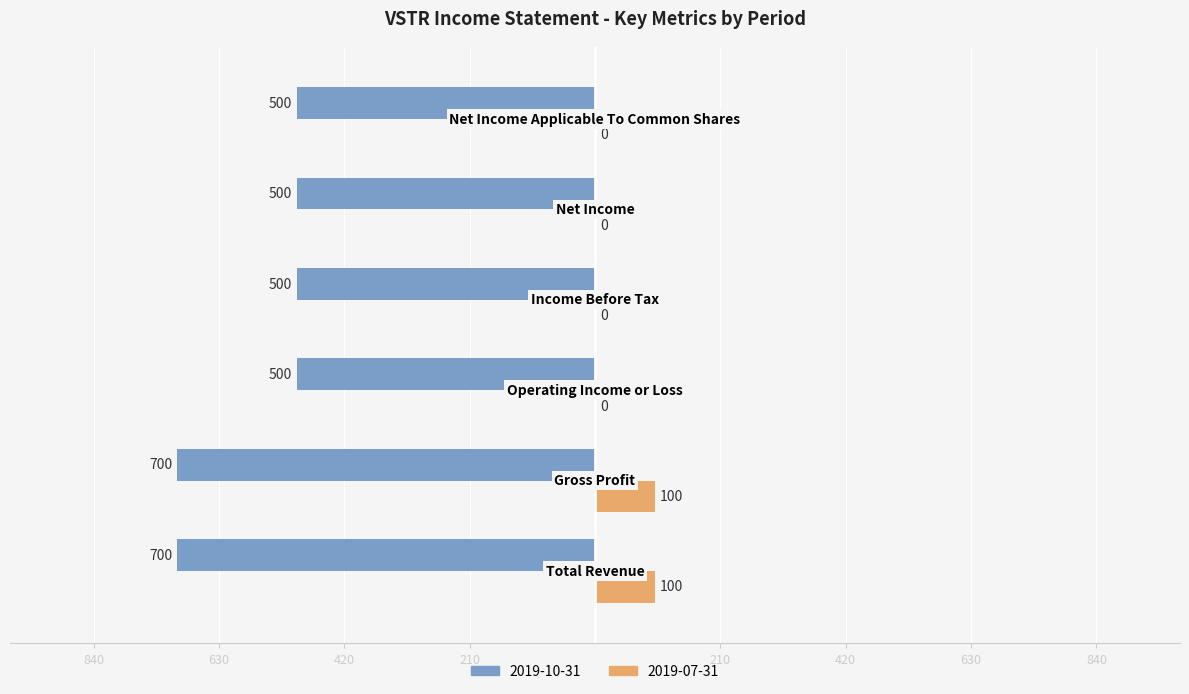

List the series in order of their overall mean, lowest first.

2019-10-31, 2019-07-31